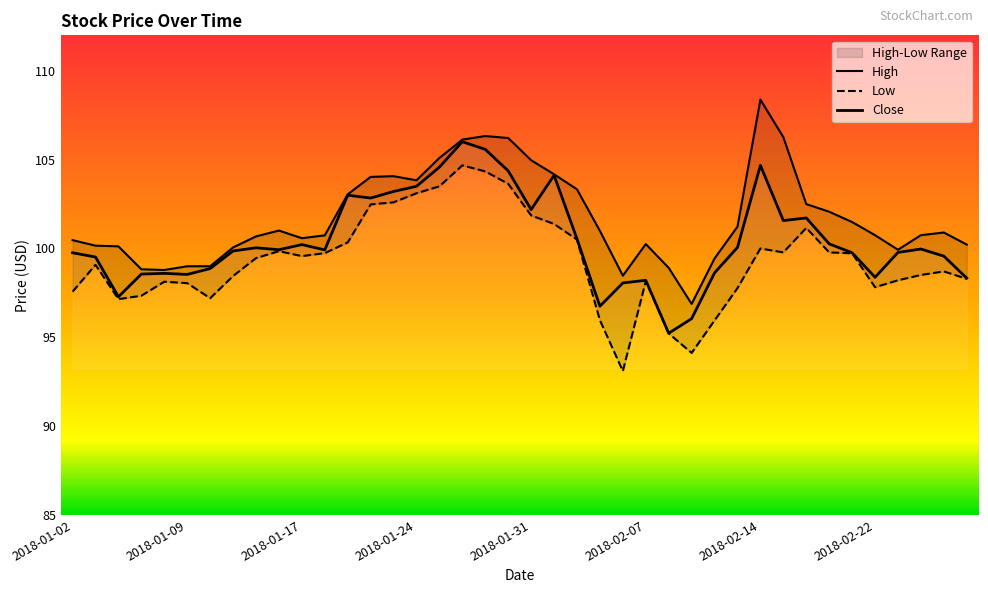

What are all the series names shown in the legend?

High, Low, Close